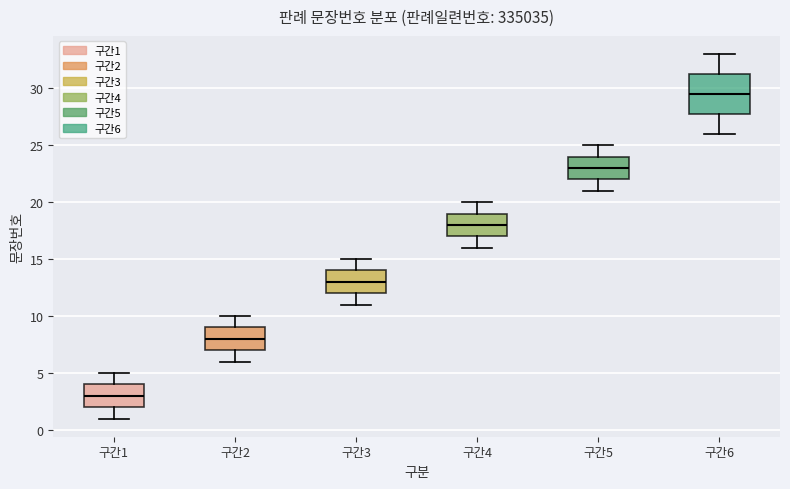

Which box has the lowest median line?

구간1